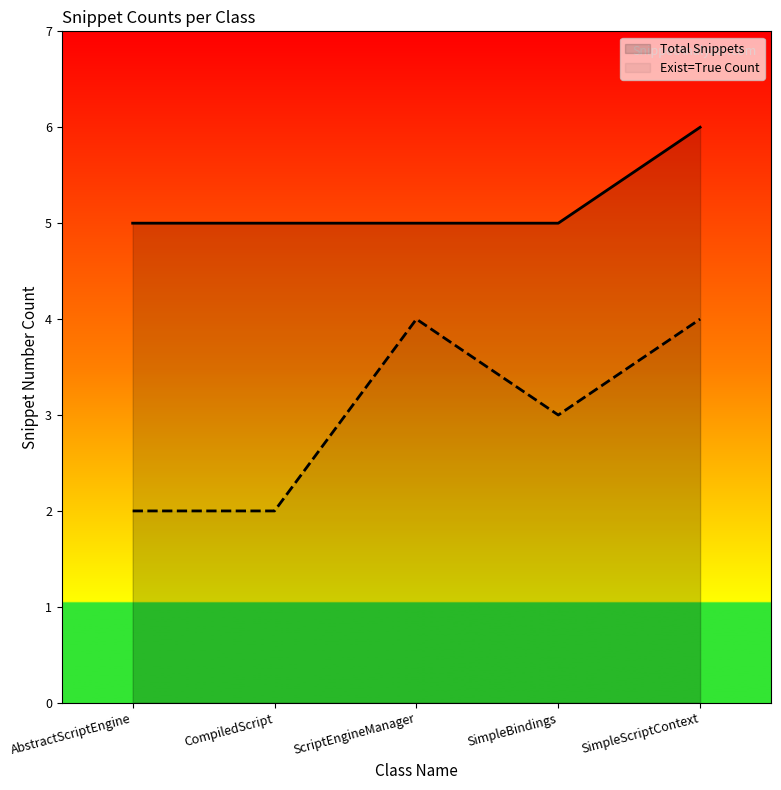

Between SimpleBindings and SimpleScriptContext, which series saw the biggest shift?

Total Snippets